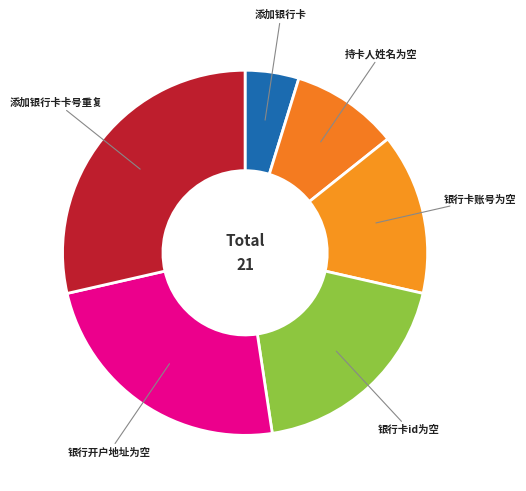

Which slice is the largest?

添加银行卡卡号重复